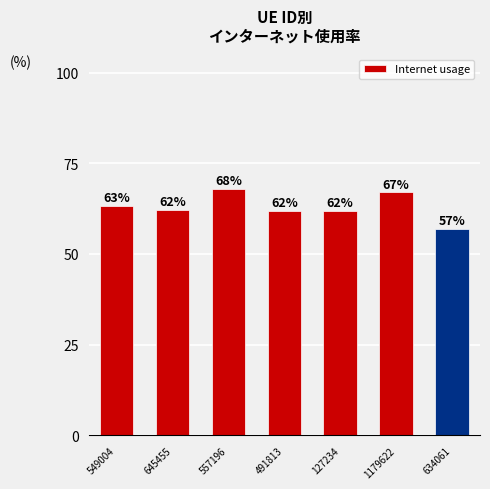

Does the chart contain any negative values?

No